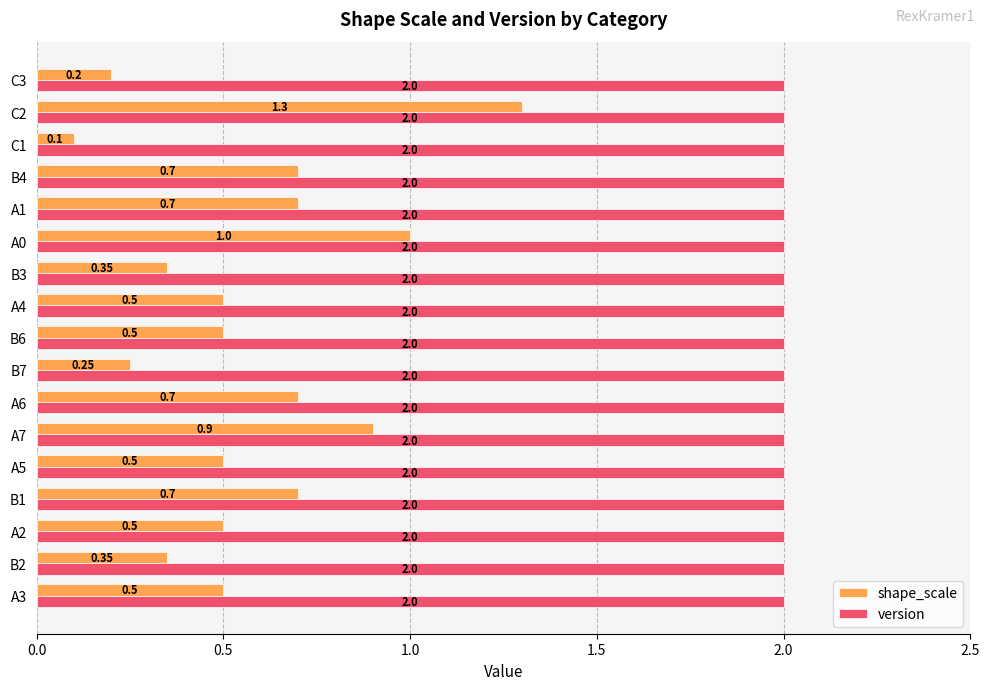

What is the average value of the shape_scale series?

0.6